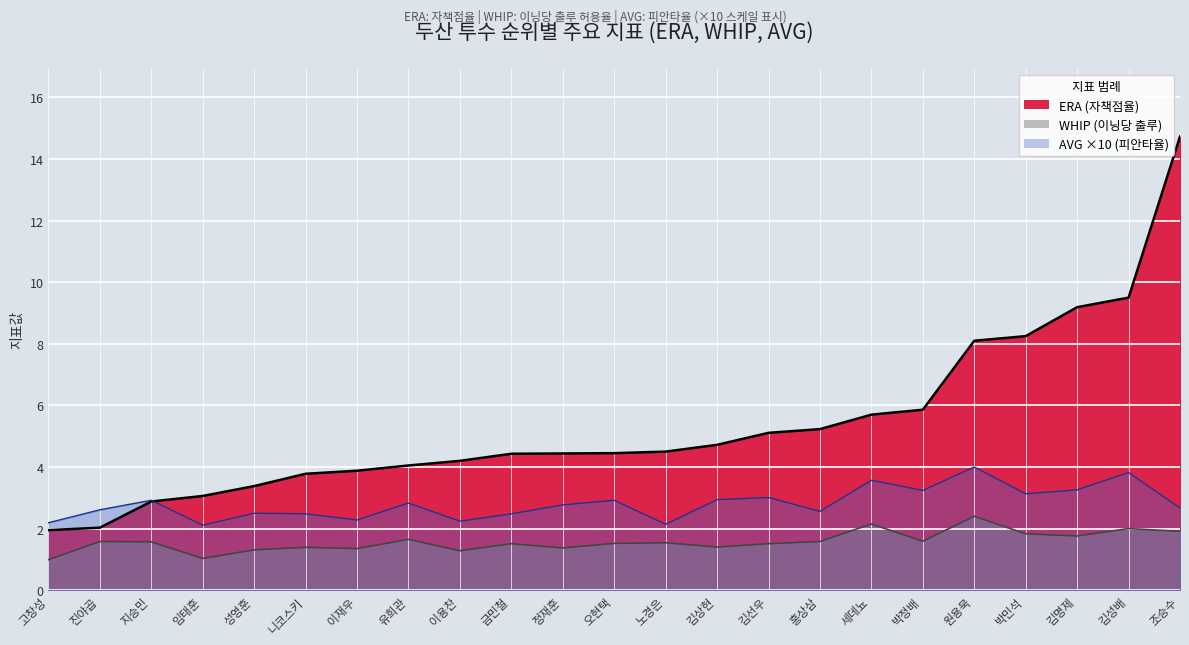

Is it true that WHIP equals 1.4 at 이재우?

True